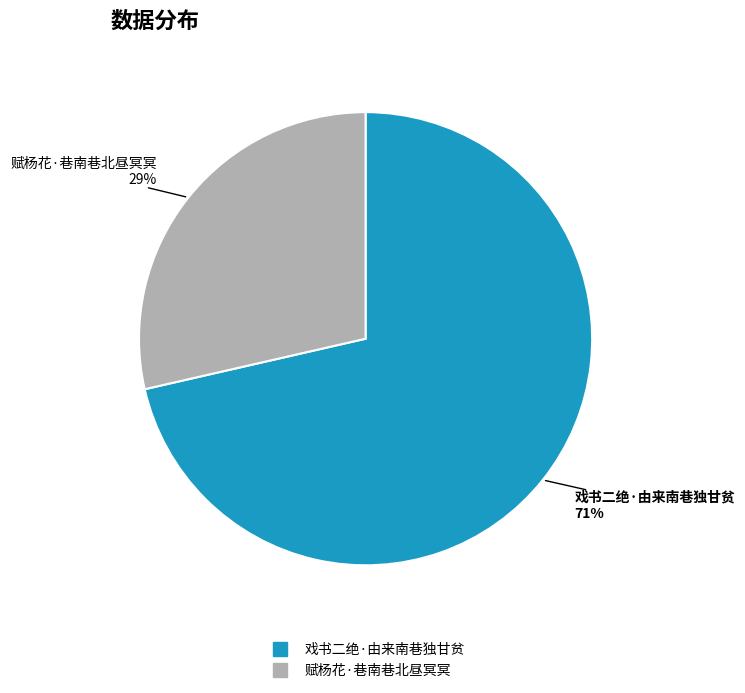

Which has a higher value, 戏书二绝·由来南巷独甘贫 or 赋杨花·巷南巷北昼冥冥?

戏书二绝·由来南巷独甘贫